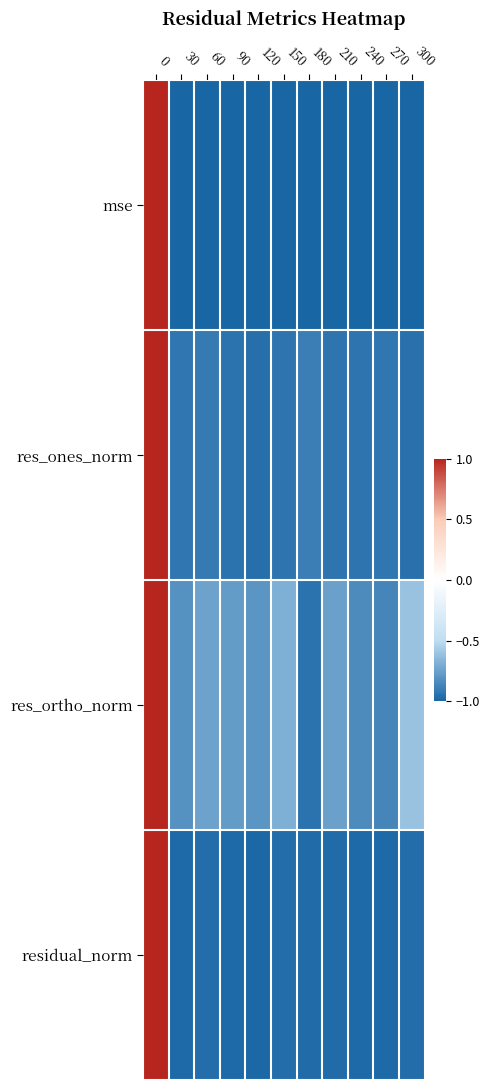

How many categories are shown in the chart?

11